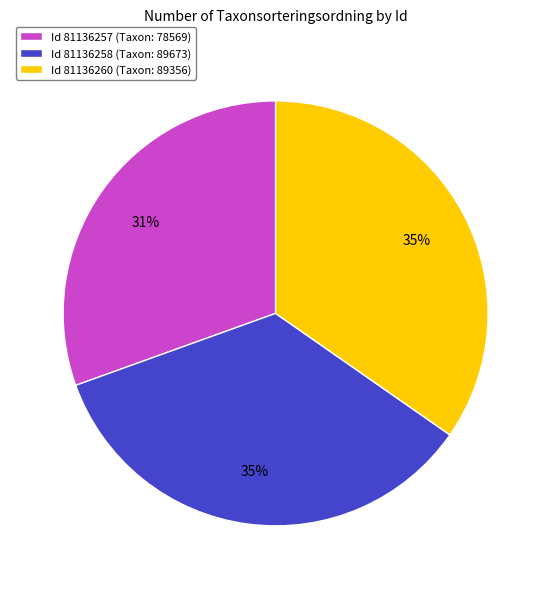

What is the smallest slice in the pie chart?

Id 81136257 (Taxon: 78569)